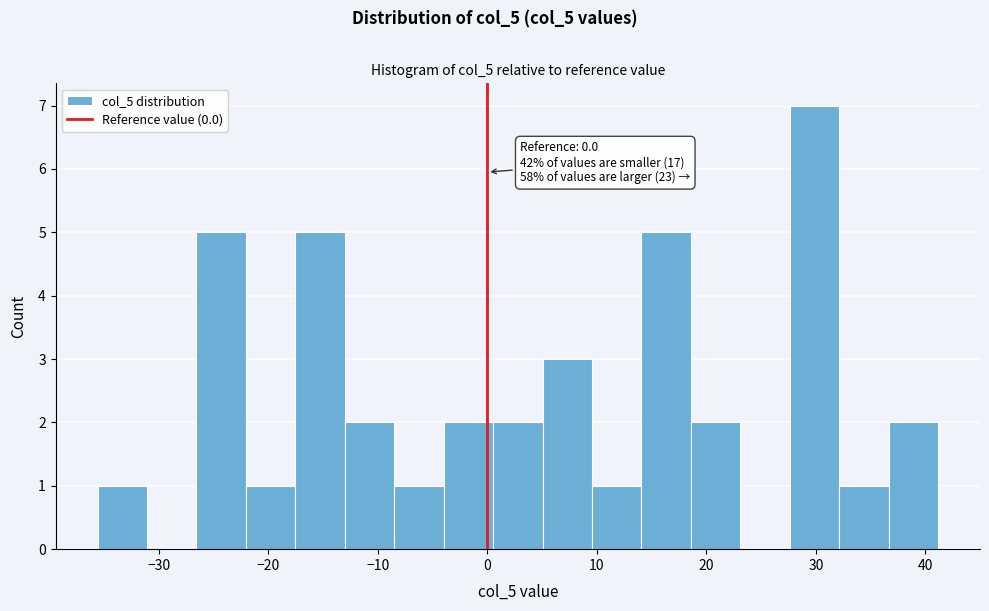

Over which range of the x-axis is the bar tallest?

28 to 32